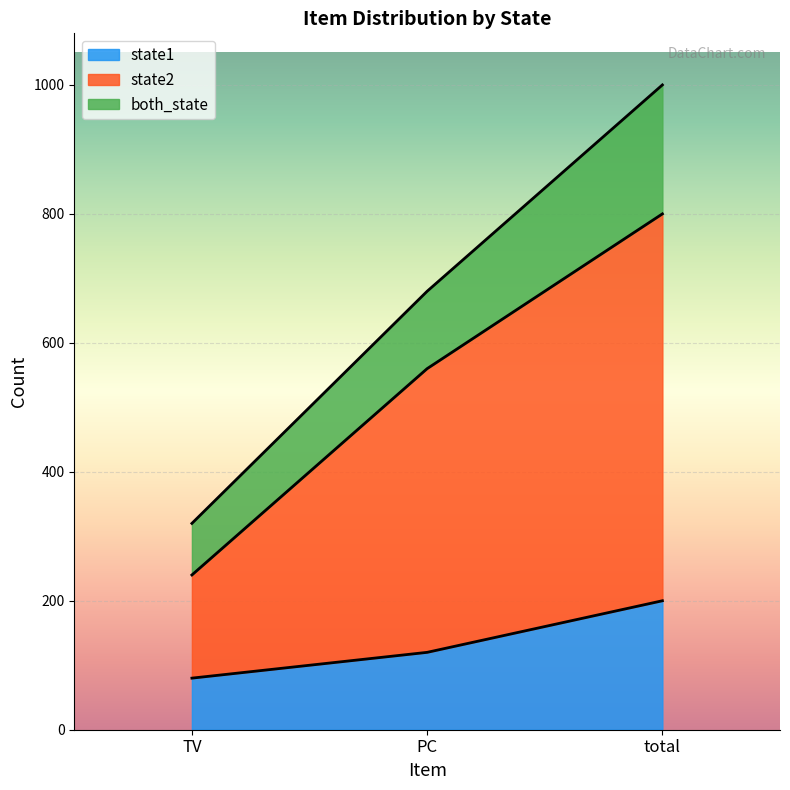

Reading left to right, list all the values displayed in this chart.

state1: TV=80	PC=120	total=200
state2: TV=240	PC=560	total=800
both_state: TV=320	PC=680	total=1000